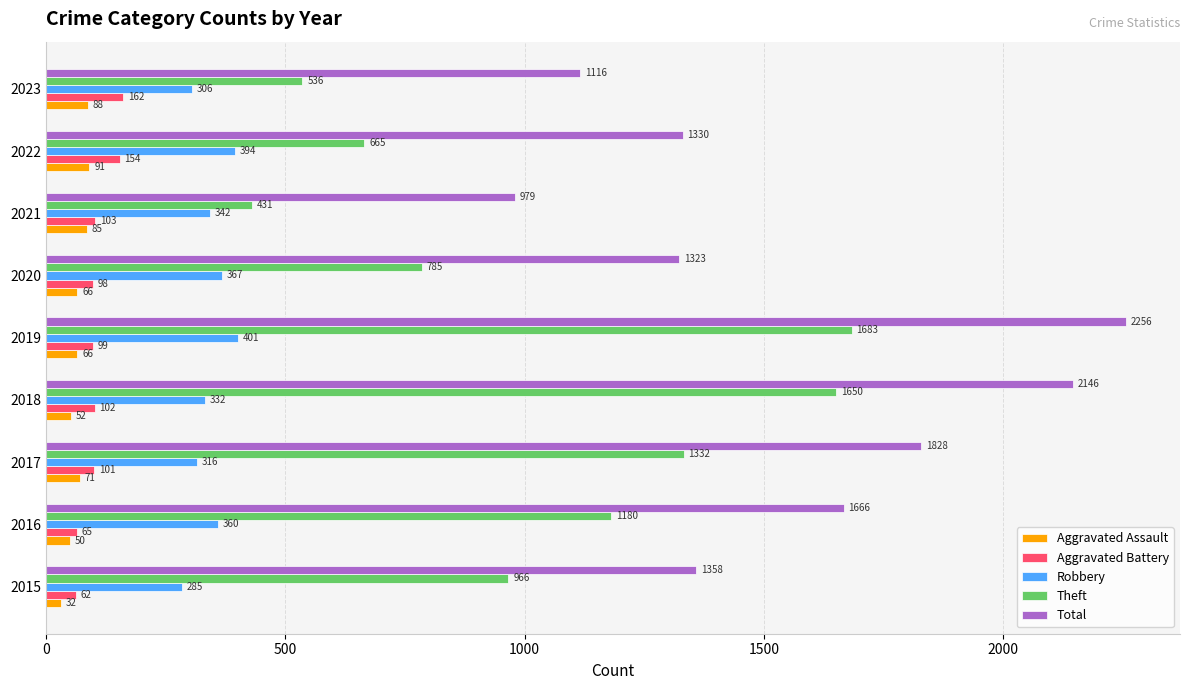

Which series has the largest range (max minus min)?

Total